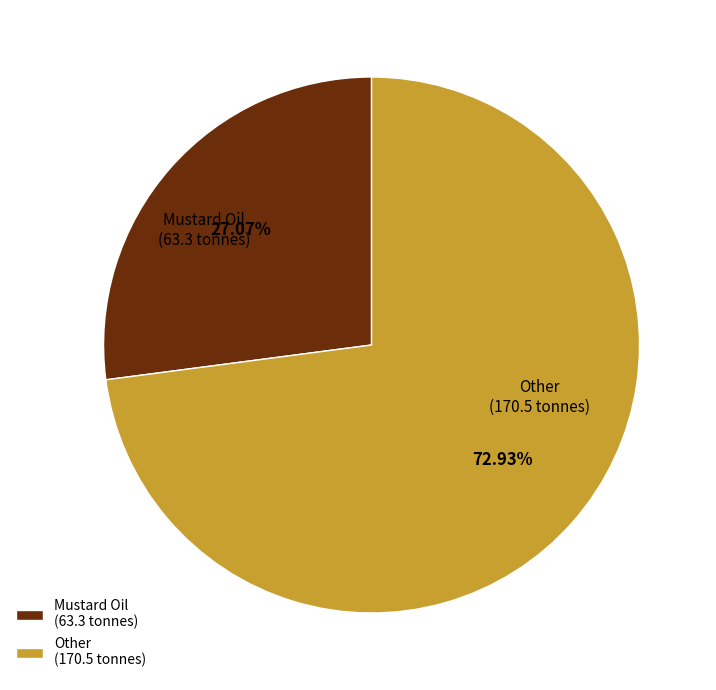

Does any single category account for the majority?

Yes